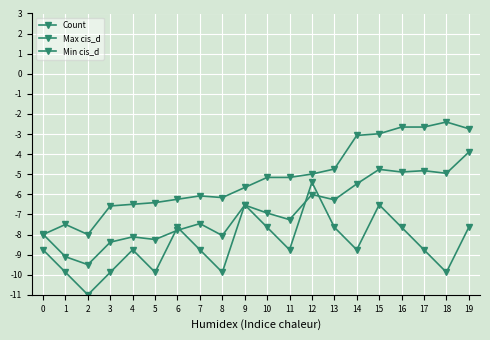

Reading right to left, transcribe all the data shown in this chart.

Count: -7.6	-9.9	-8.8	-7.6	-6.5	-8.8	-7.6	-5.4	-8.8	-7.6	-6.5	-9.9	-8.8	-7.6	-9.9	-8.8	-9.9	-11.0	-9.9	-8.8
Max cis_d: -3.9	-5.0	-4.8	-4.9	-4.8	-5.5	-6.3	-6.0	-7.3	-6.9	-6.5	-8.1	-7.5	-7.8	-8.2	-8.1	-8.4	-9.5	-9.1	-8.0
Min cis_d: -2.7	-2.4	-2.7	-2.7	-3.0	-3.1	-4.7	-5.0	-5.2	-5.2	-5.7	-6.2	-6.1	-6.2	-6.4	-6.5	-6.6	-8.0	-7.5	-8.0